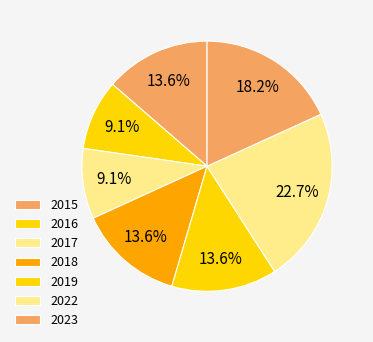

To the nearest percent, what percentage of the pie is 2022?

23%